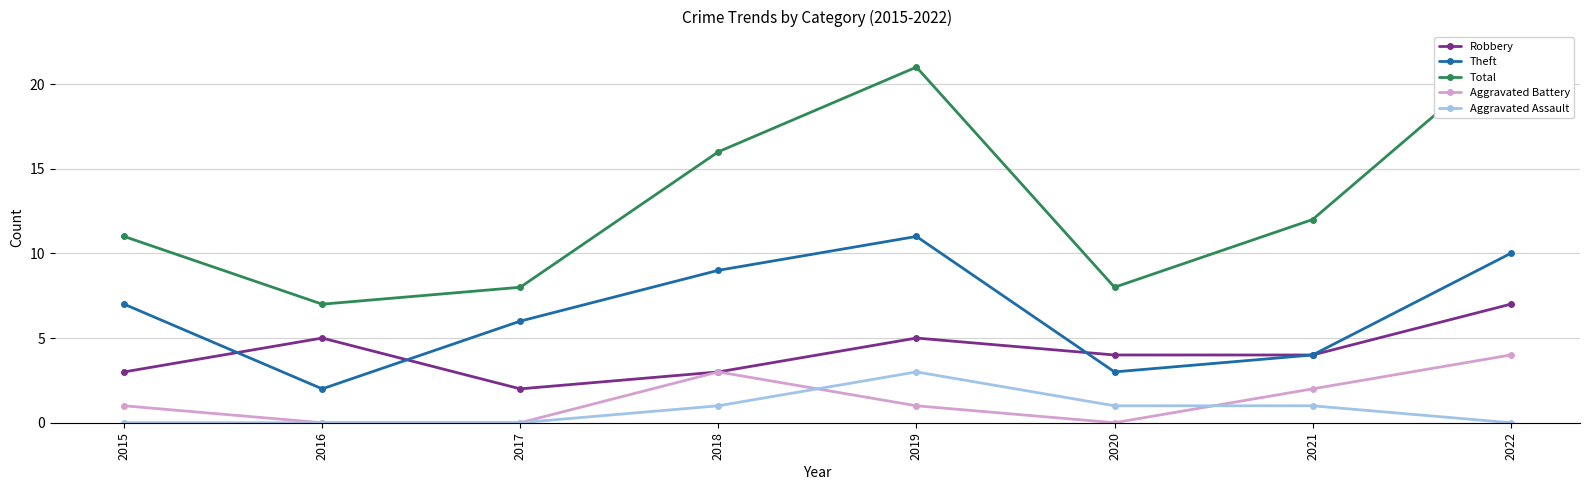

Is the value of Robbery at 2015 greater than the value of Aggravated Assault at 2018?

Yes